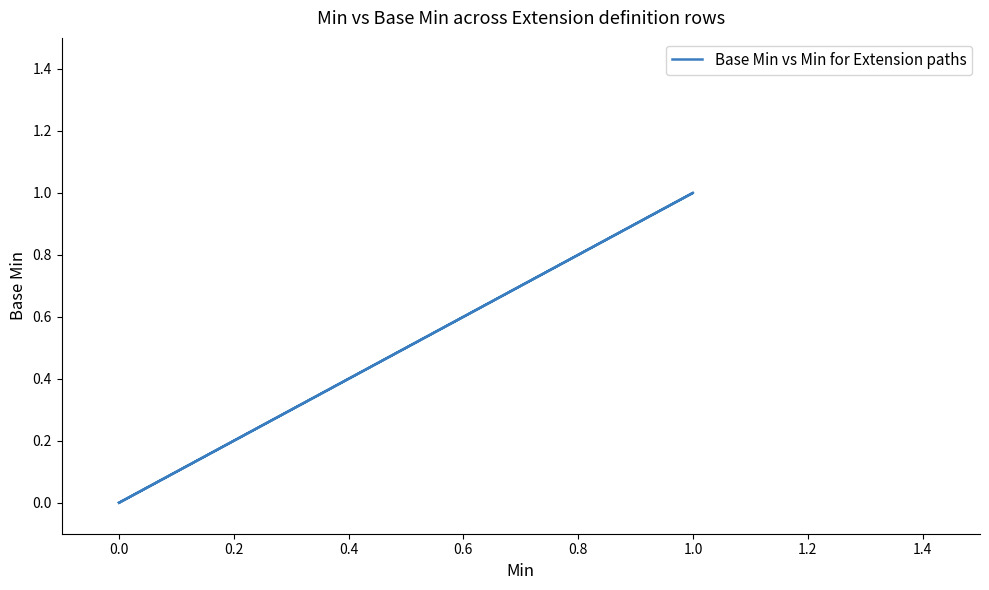

What is the label of the 5th point from the left?

0.6